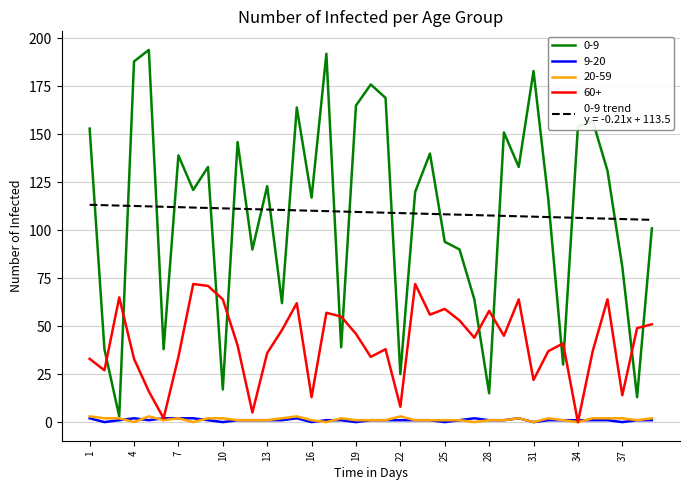

Is this an area chart (filled region under the line)?

No